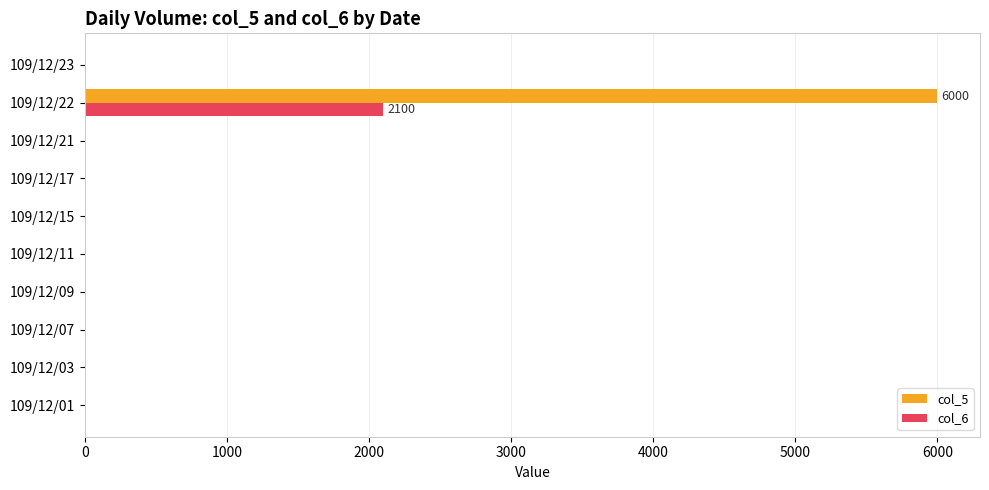

The value of col_5 at 109/12/01 is 0. True or false?

True